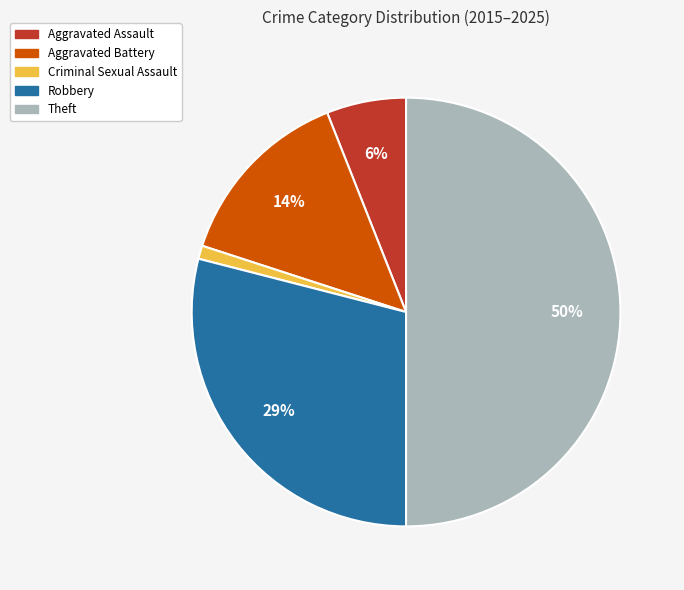

To the nearest percent, what is the difference between the Aggravated Battery and Criminal Sexual Assault slice percentages?

13%